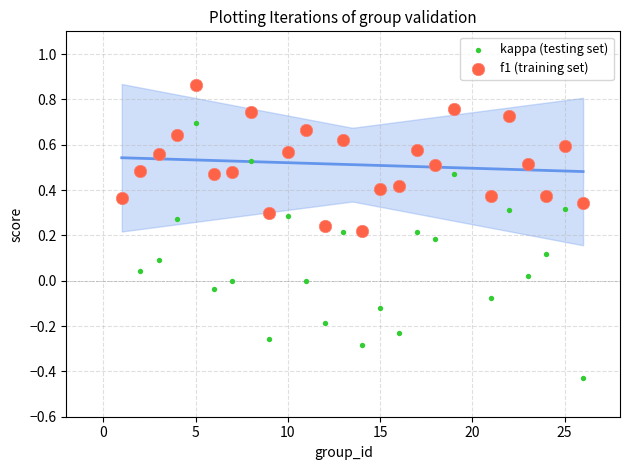

Which series reaches the maximum Y coordinate?

f1 (training set)